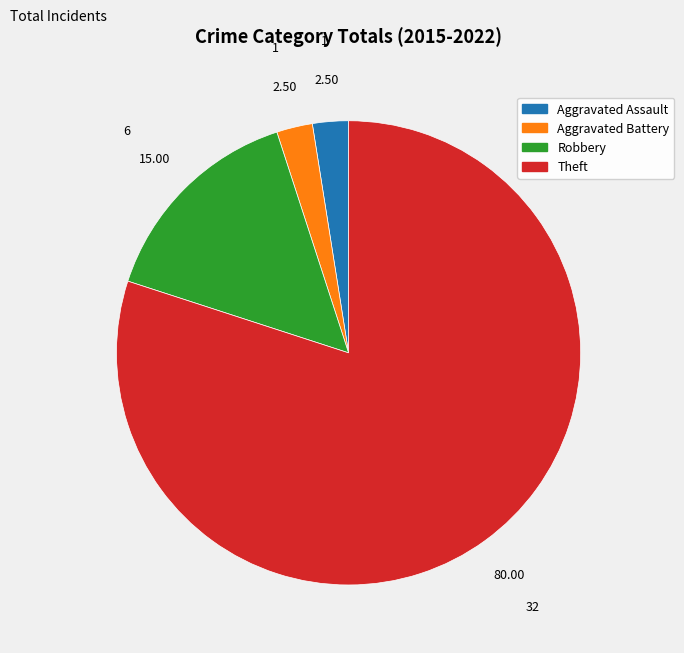

Approximately how many times larger is the value at Robbery compared to Theft?

0.2